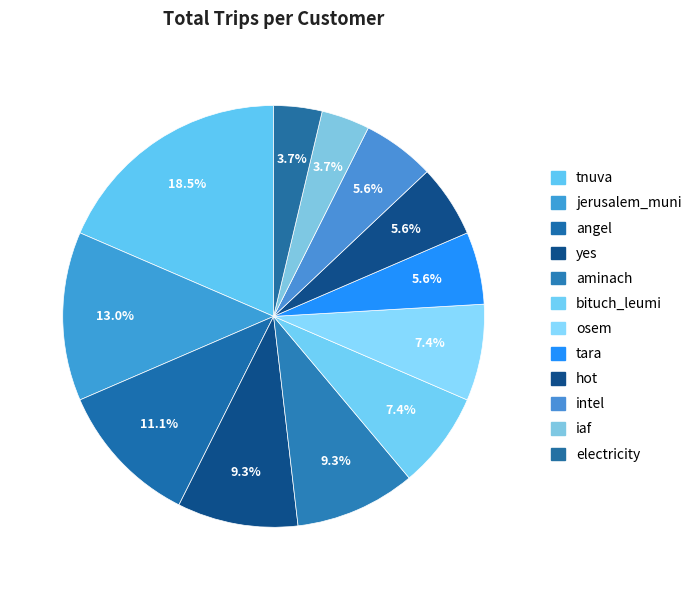

What percentage is NOT represented by electricity?

96.3%